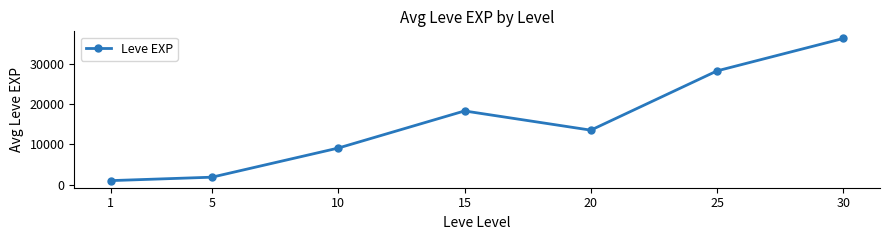

Is it true that the value at 5 is 3283?

False